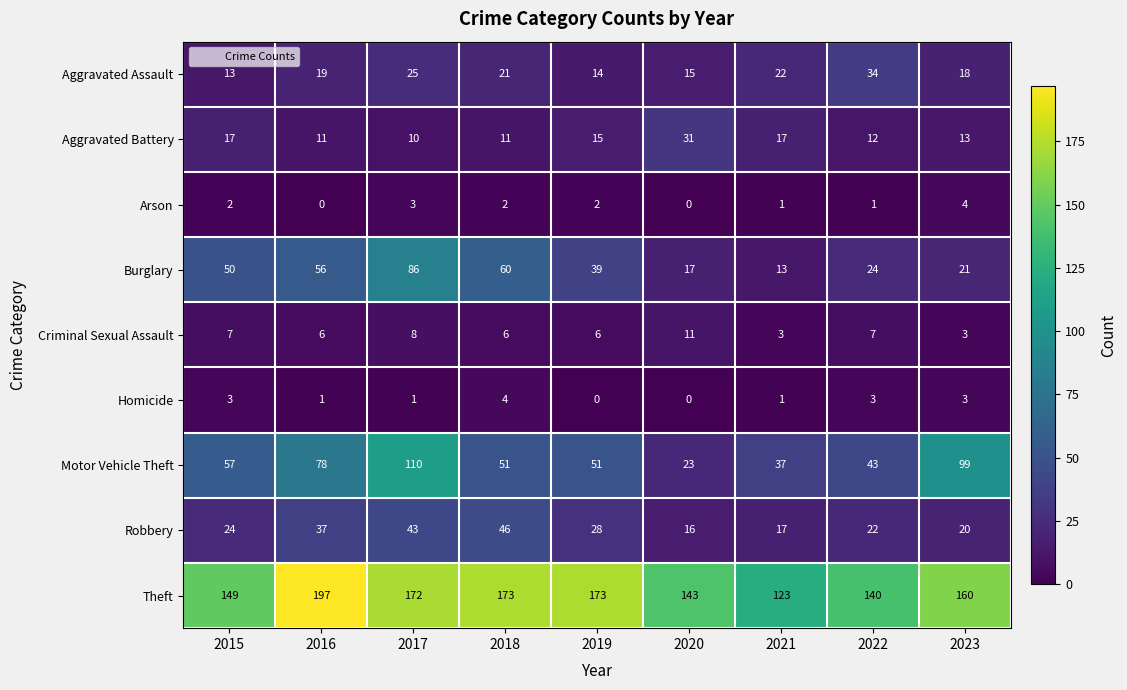

At how many categories does at least one series exceed 166?

4